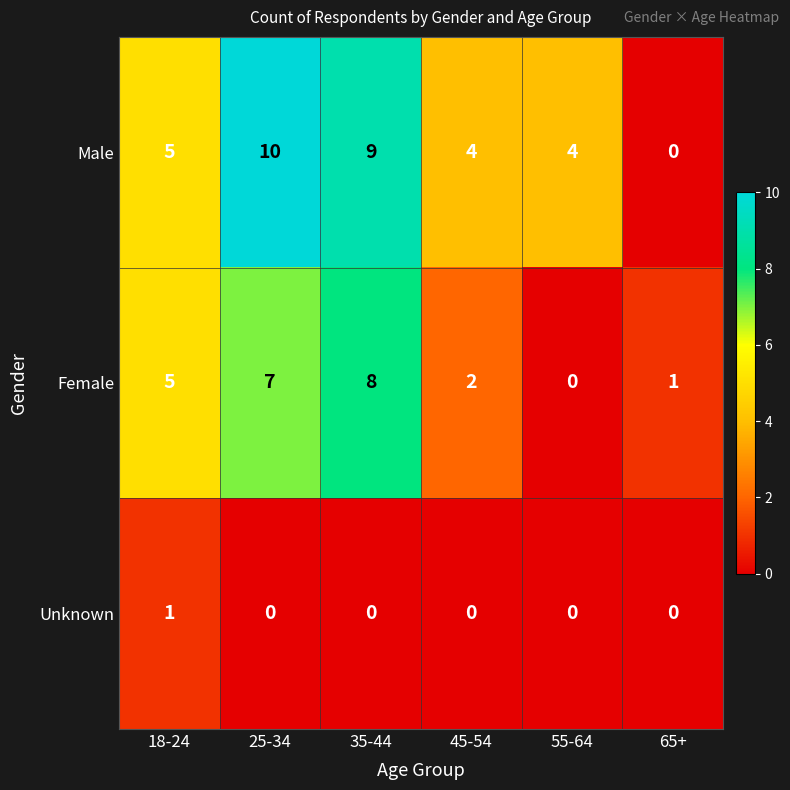

List the series in order of their peak value, lowest first.

Unknown, Female, Male